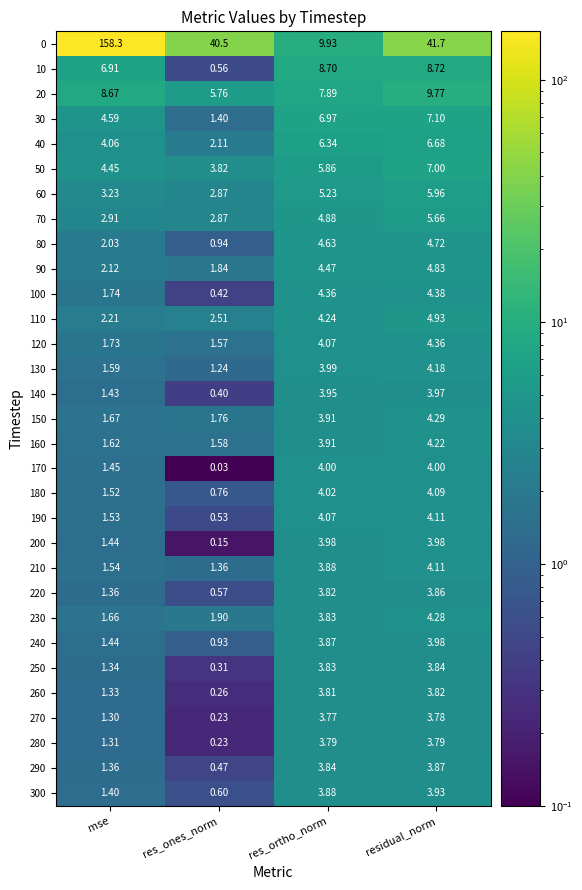

At which category is the sum across all series the highest?

mse